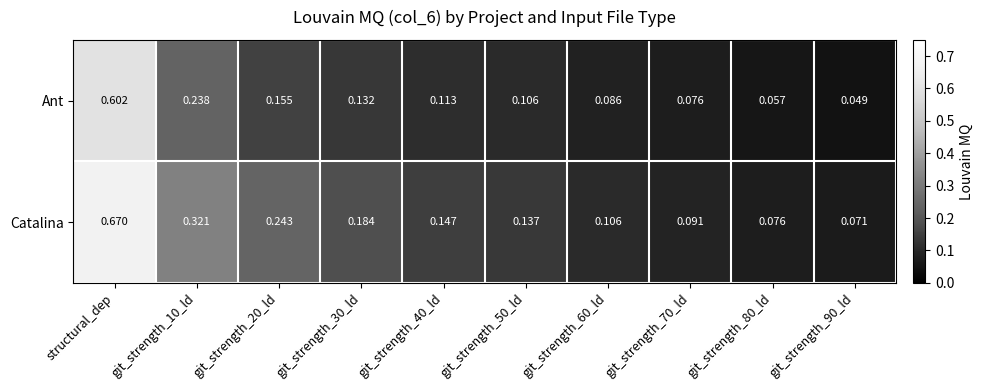

Which series has the largest total across all categories?

Catalina